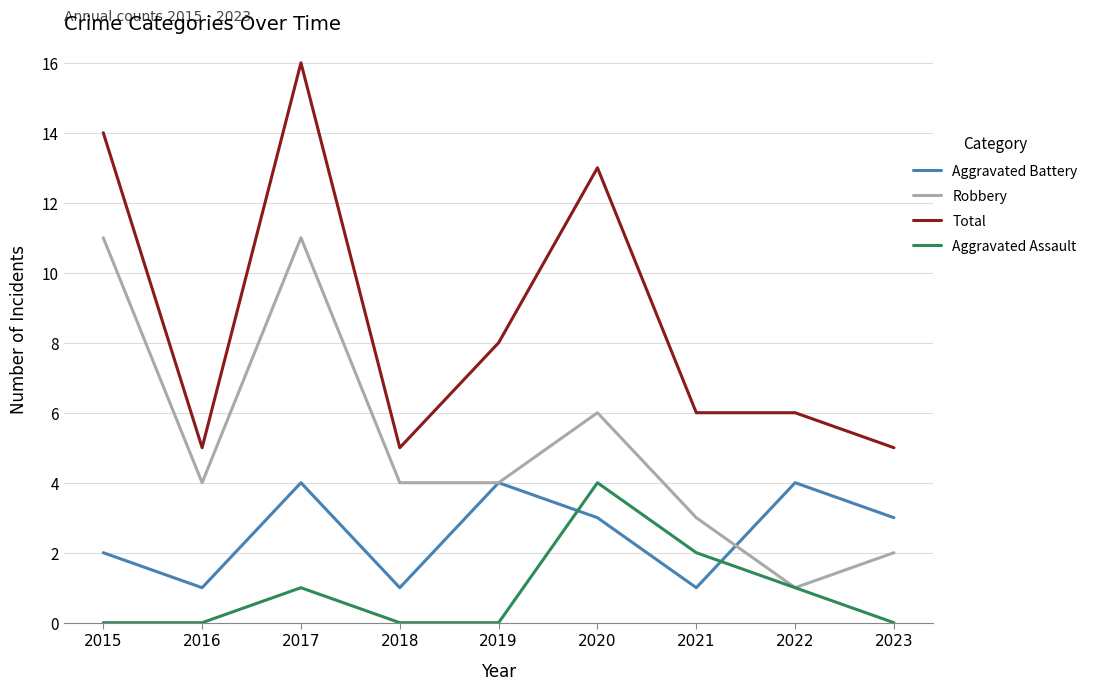

At which label is Aggravated Assault closest to 2?

2021